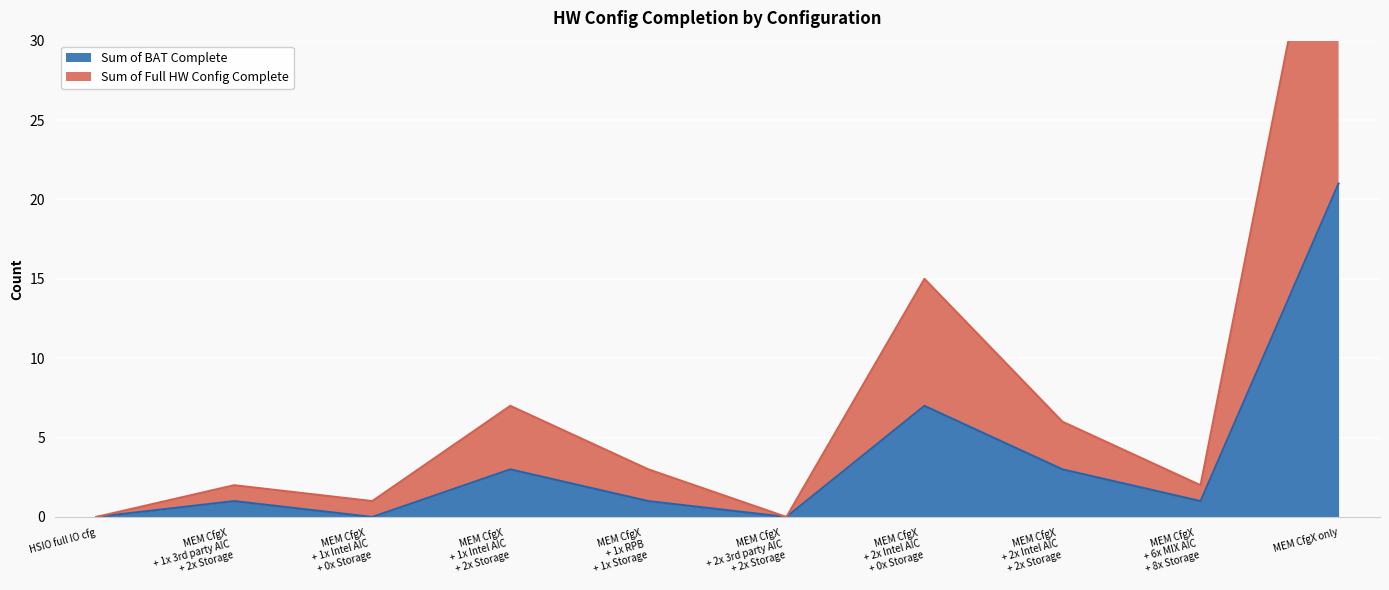

What is the maximum value shown in the chart?

46